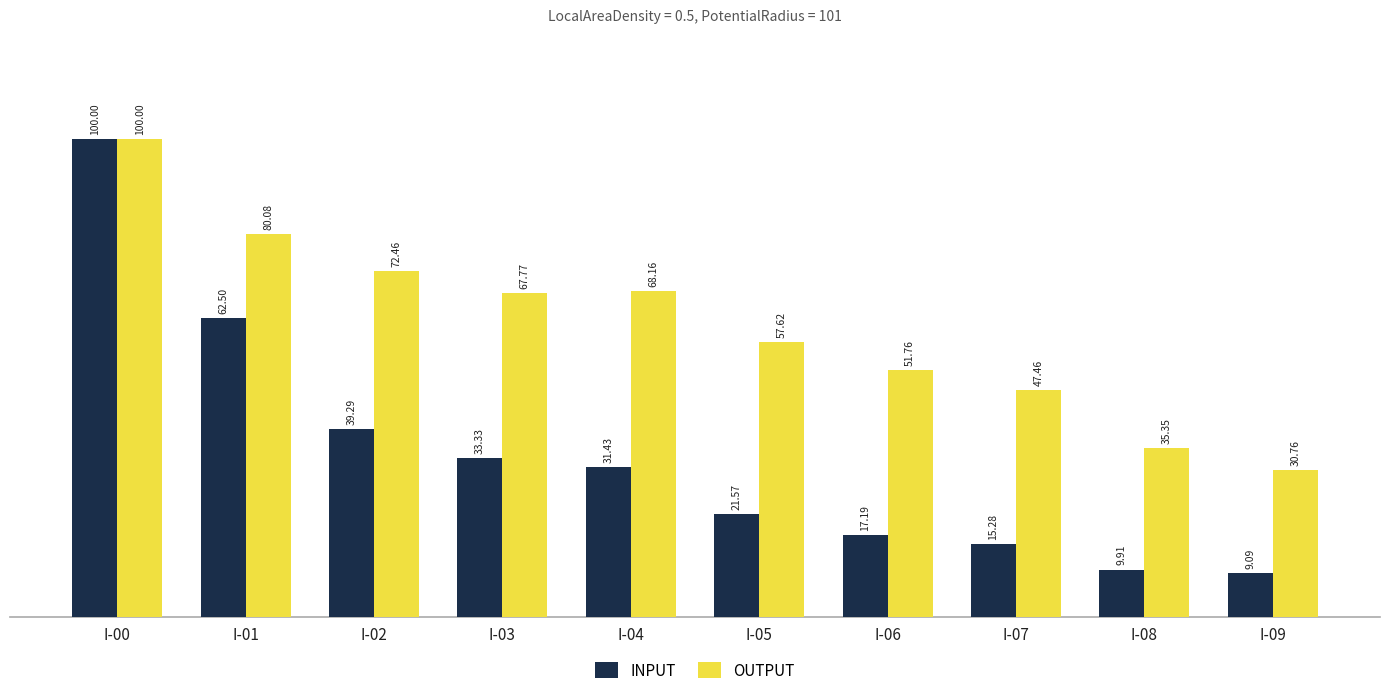

What is the total value across all series at I-00?

200.0